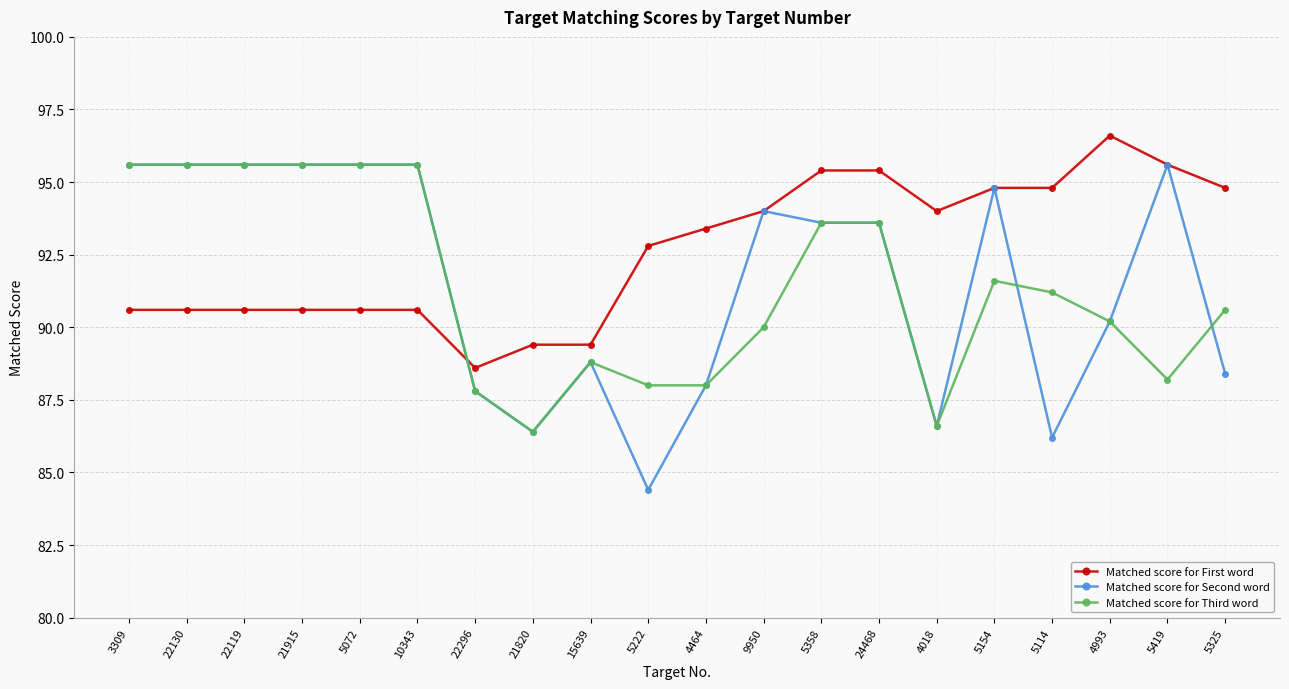

Which series ends up on top after the final intersection of Matched score for Third word and Matched score for First word?

Matched score for First word